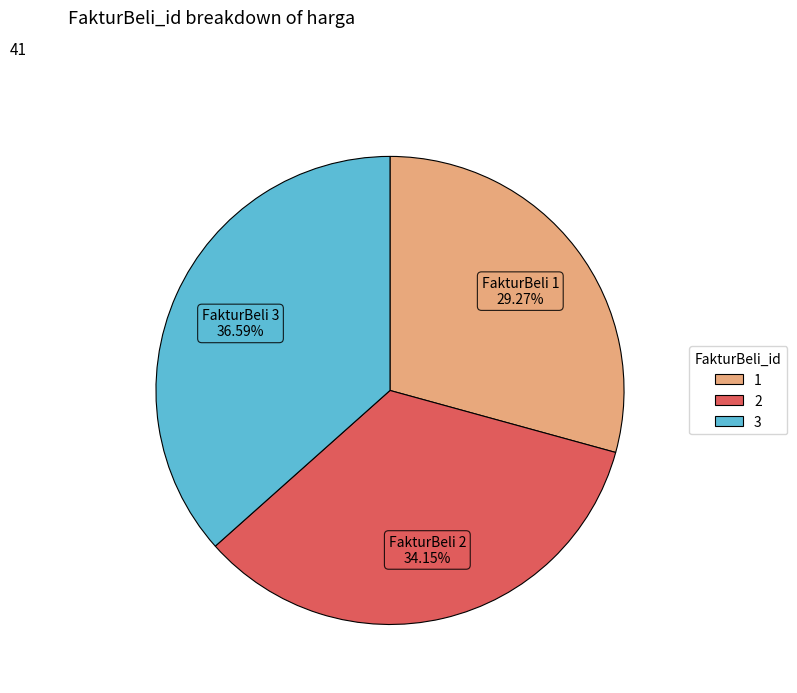

What is the total percentage of 2 and 3?

70.7%